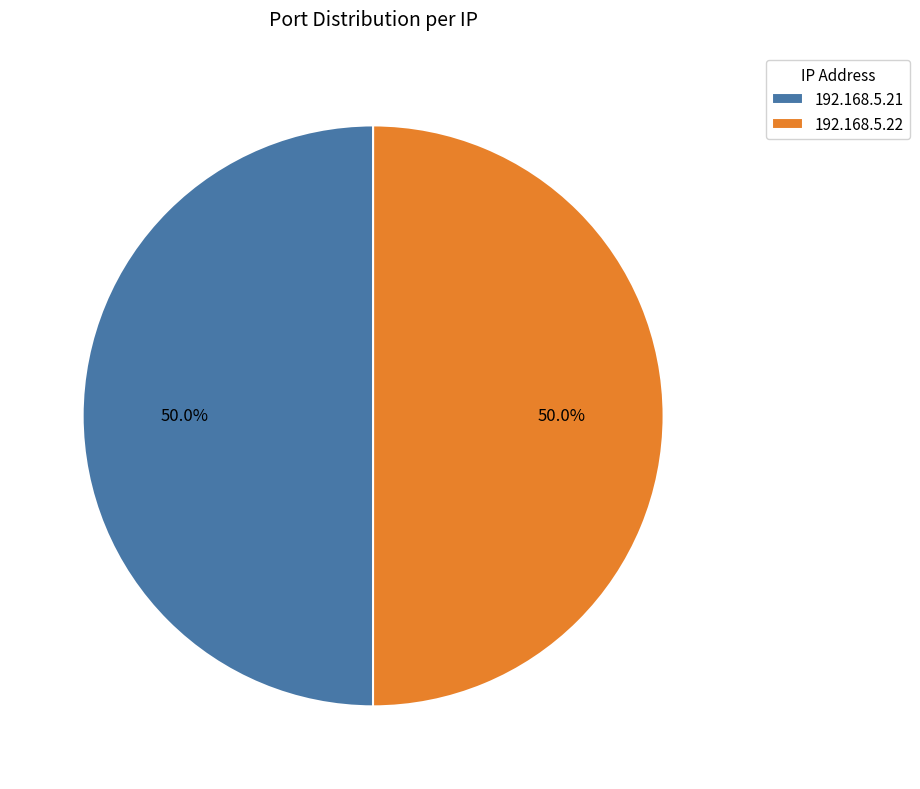

True or false: 192.168.5.22 accounts for 39% of the total.

False